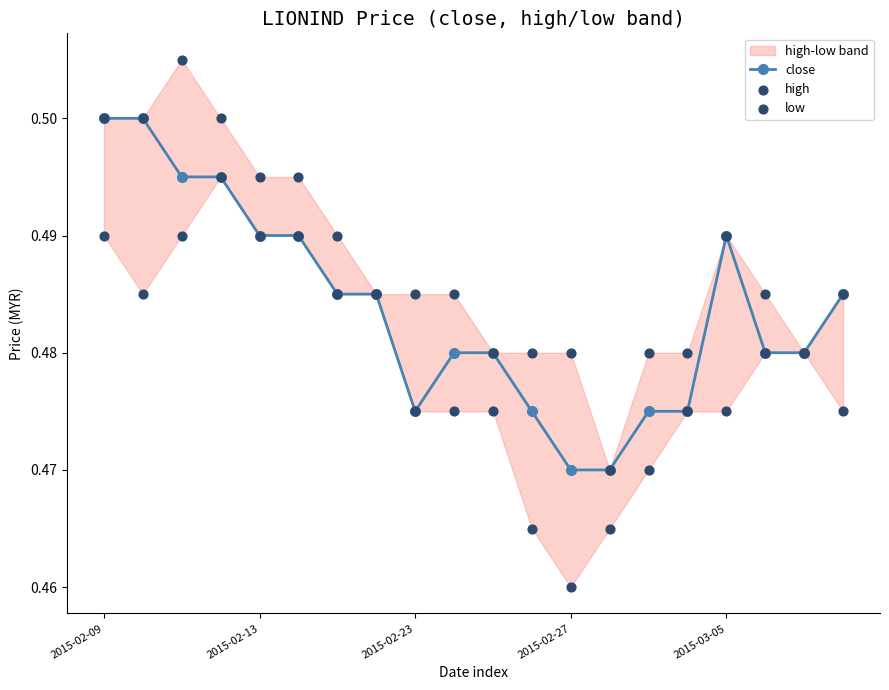

Count the close values in the range 0 to 1.

20